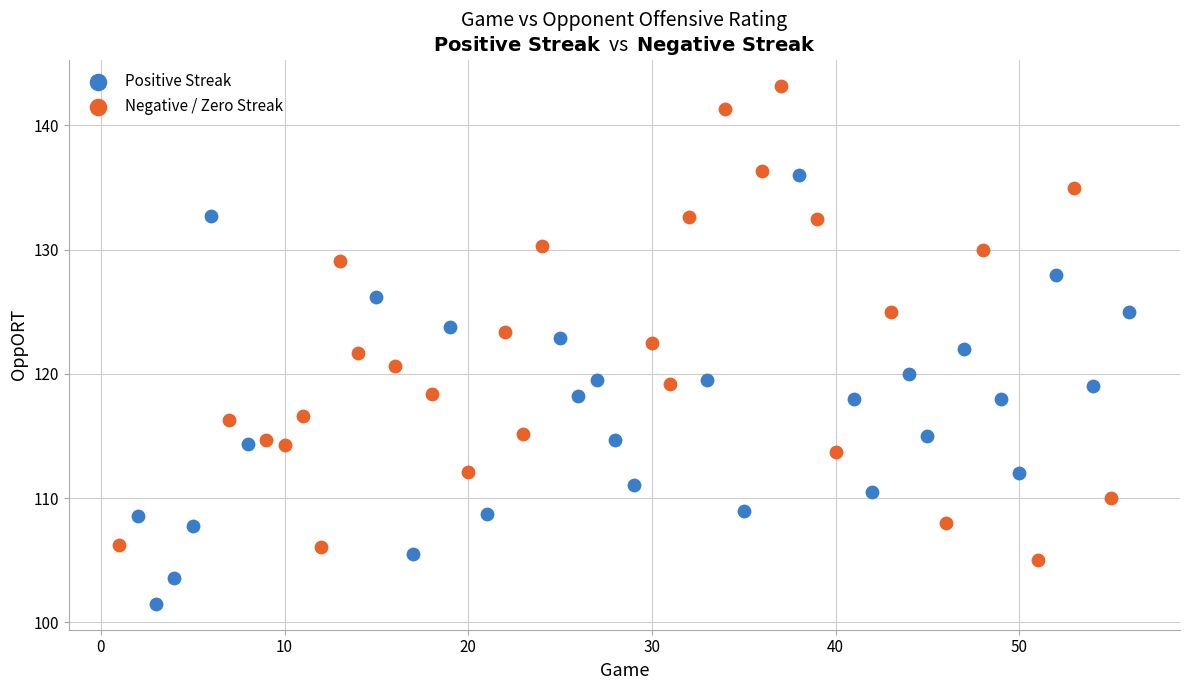

Which series contains the highest Y value?

Negative / Zero Streak